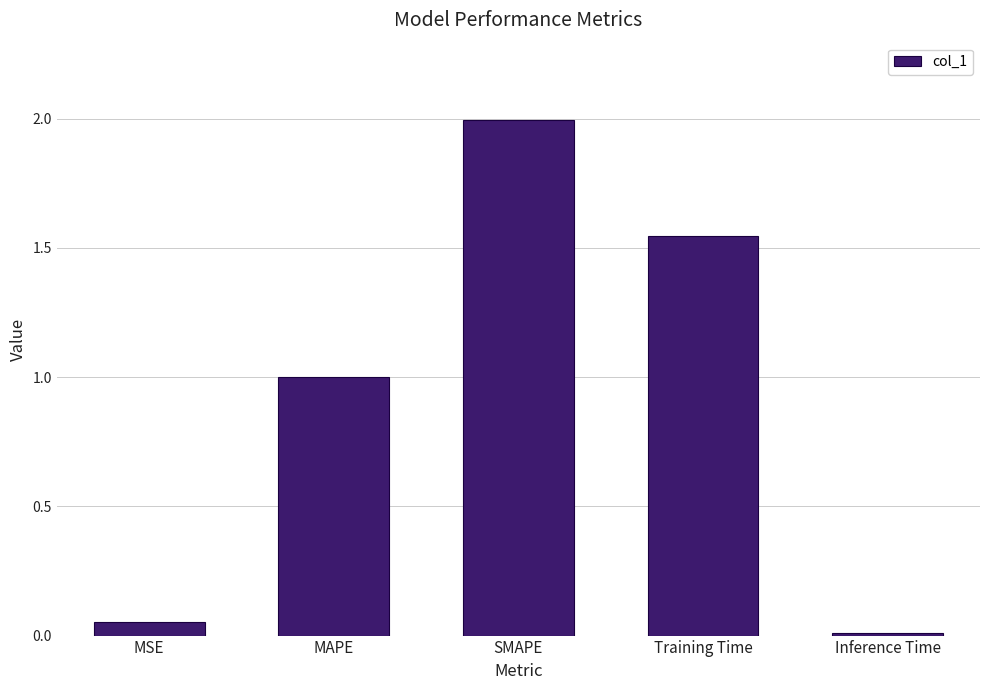

How many bars are there in total?

5